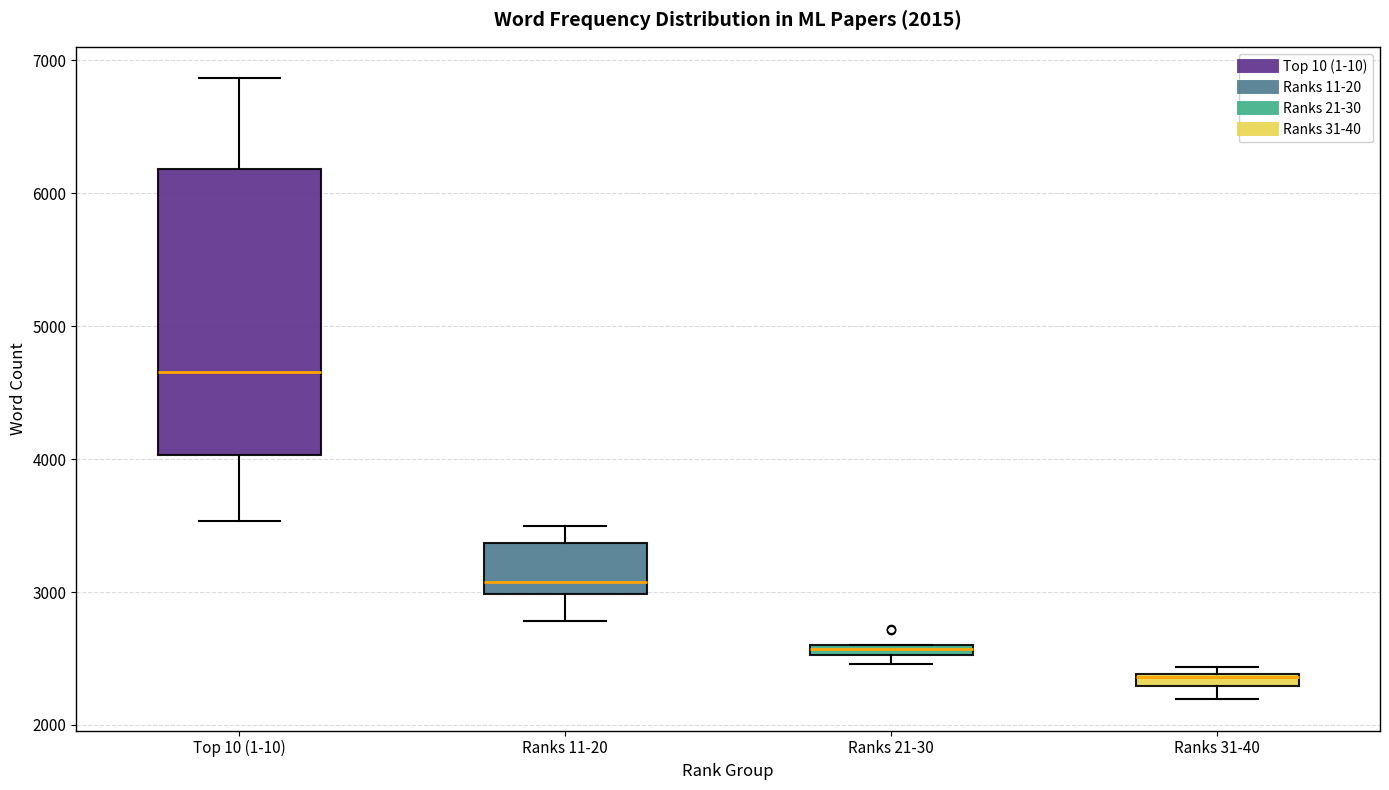

Which box is the tallest, from its lower edge to its upper edge?

Top 10 (1-10)